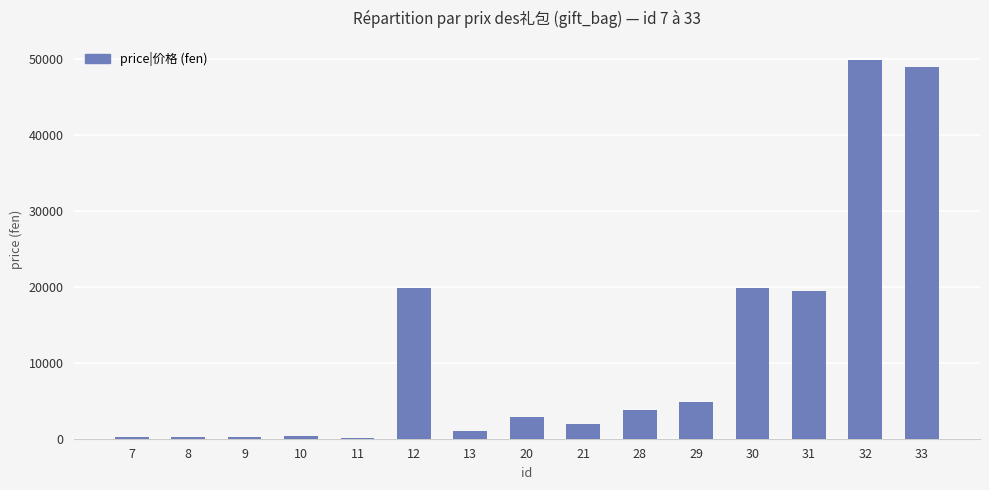

What is the sum of all values?

173400